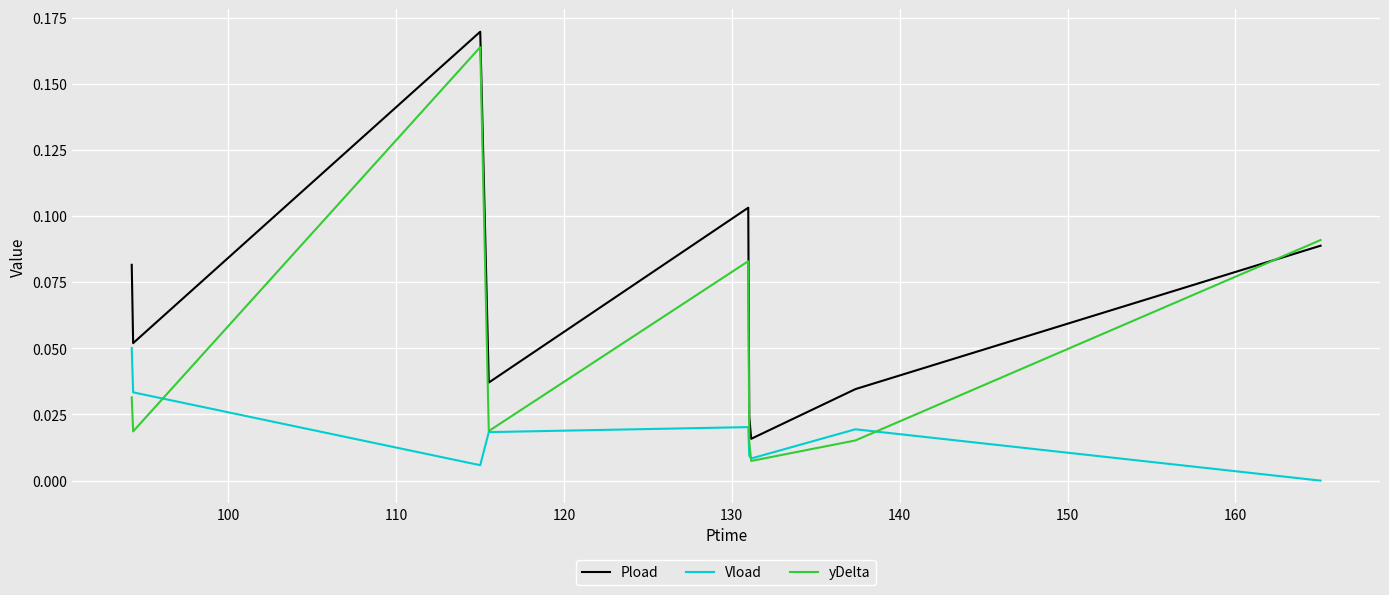

Does the chart have visible grid lines?

Yes